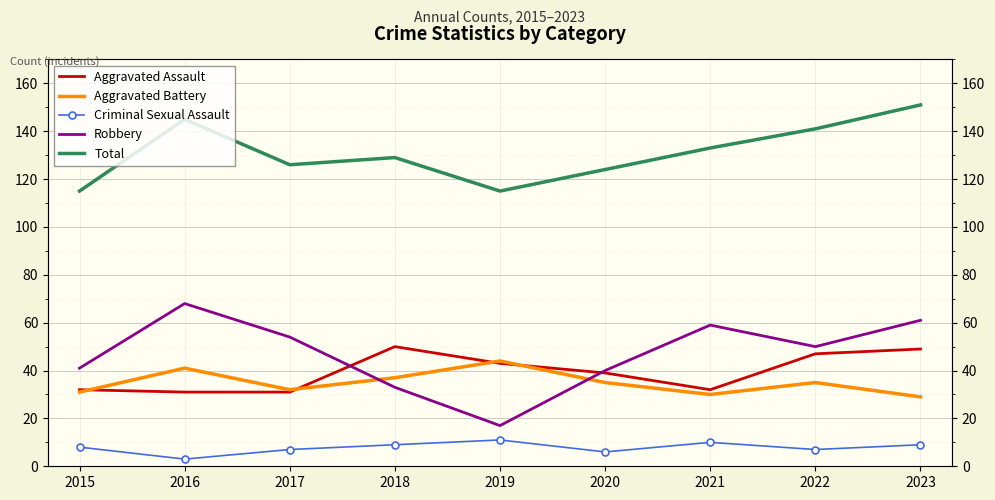

Which series changed the most between 2018 and 2019?

Robbery